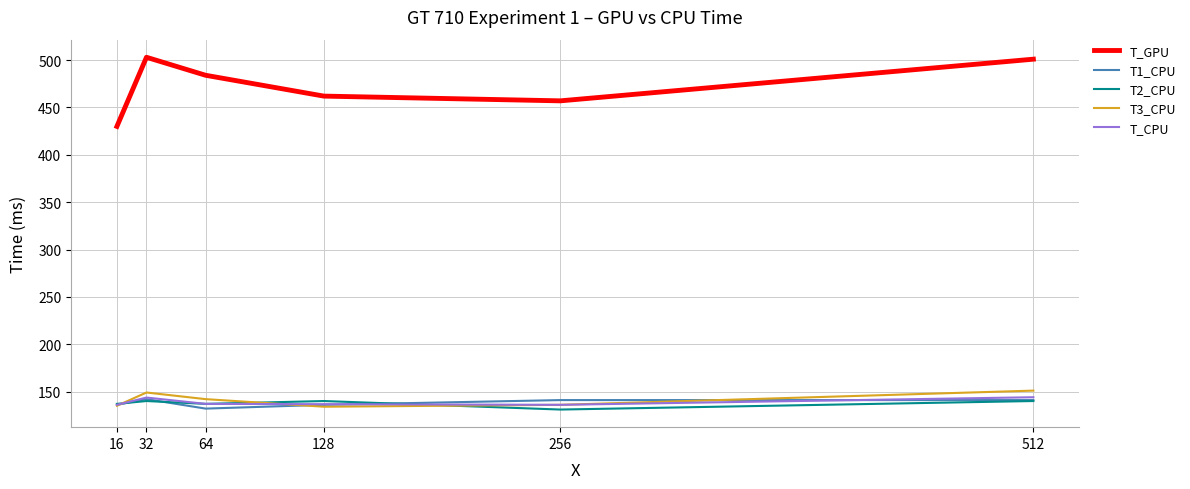

The T3_CPU series shows 244.6 at 256. True or false?

False